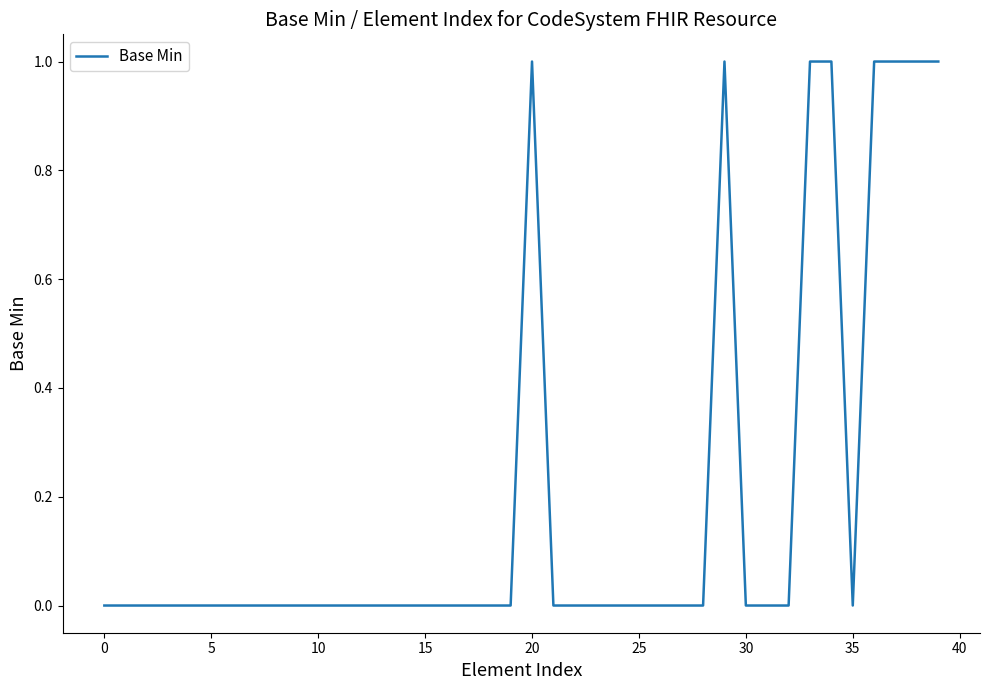

The value at 20 is 2. True or false?

False